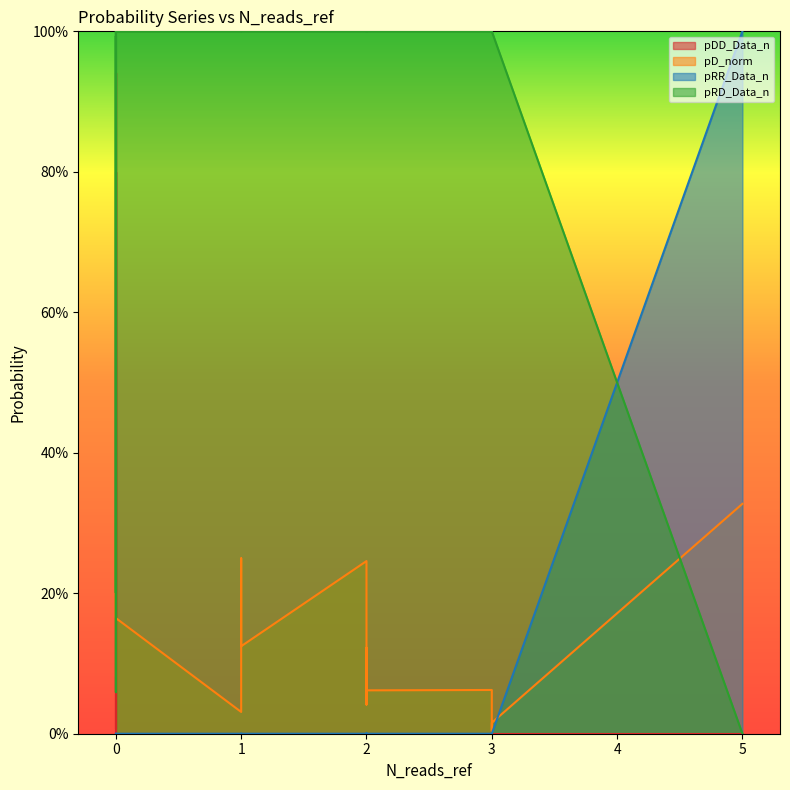

What is the maximum value shown in the chart?

1.0